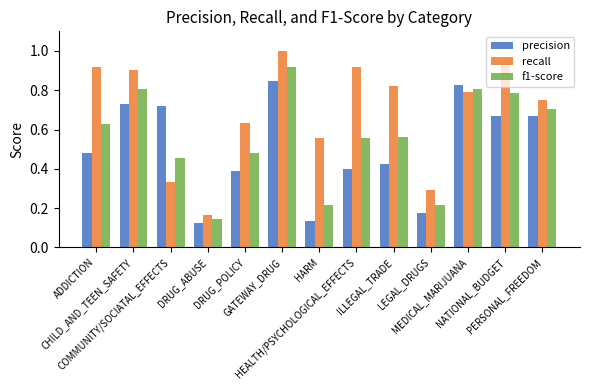

What are all the series names shown in the legend?

precision, recall, f1-score